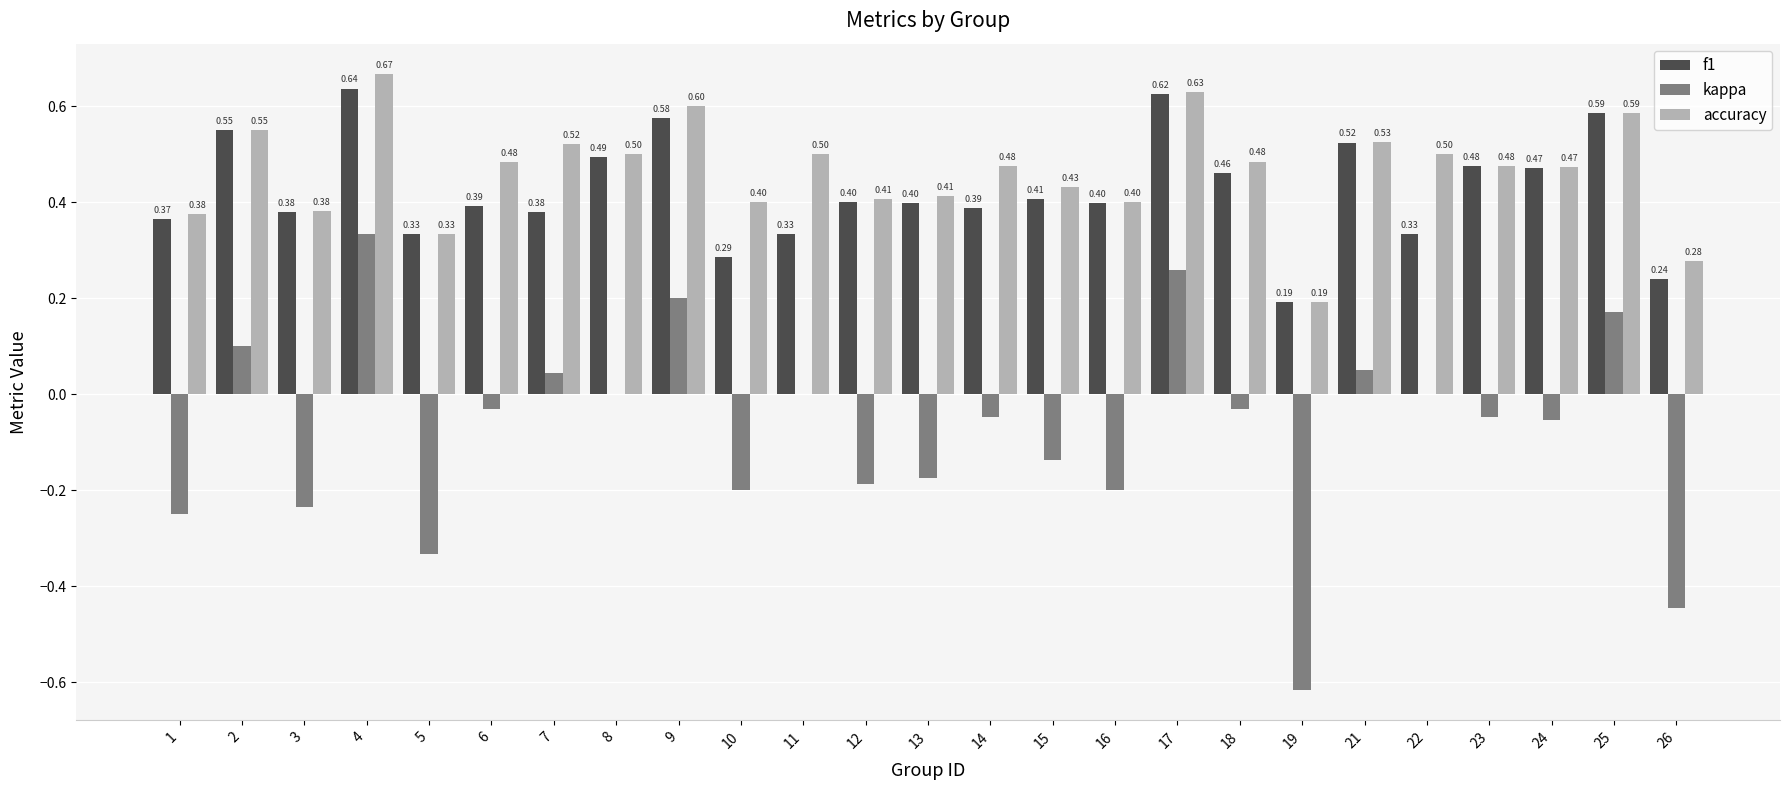

What is the sum of the f1 values at 6 and 15?

0.8